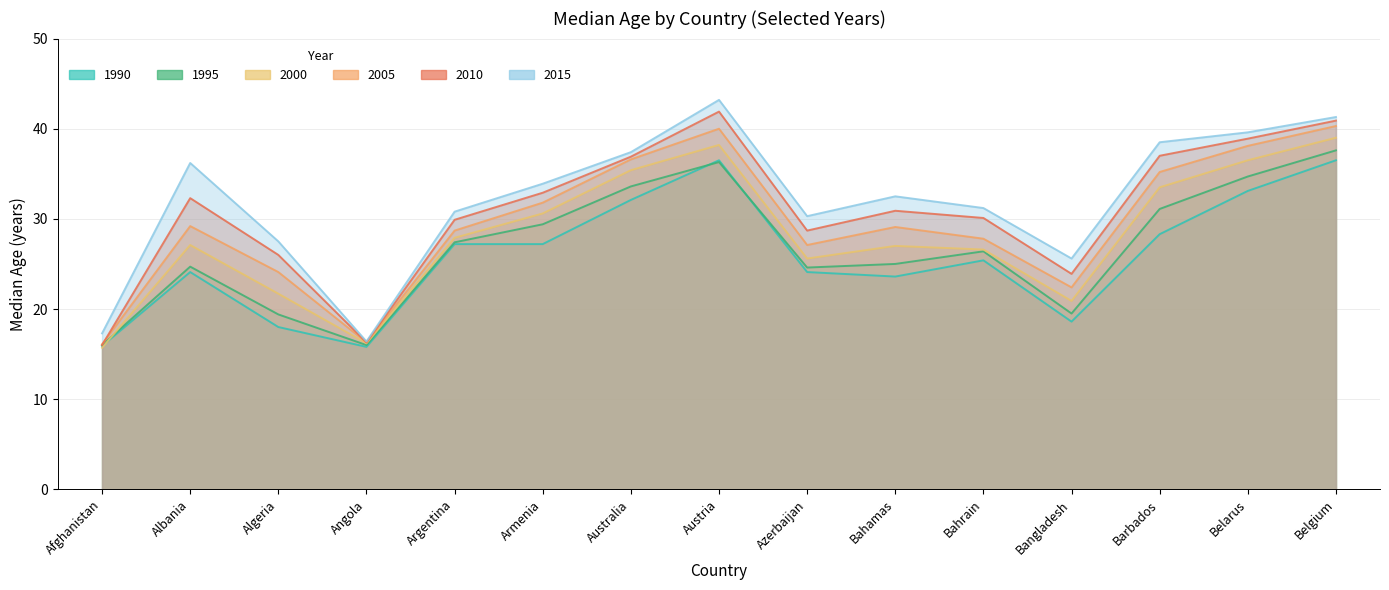

What is the lowest value of the 2000 series?

15.7